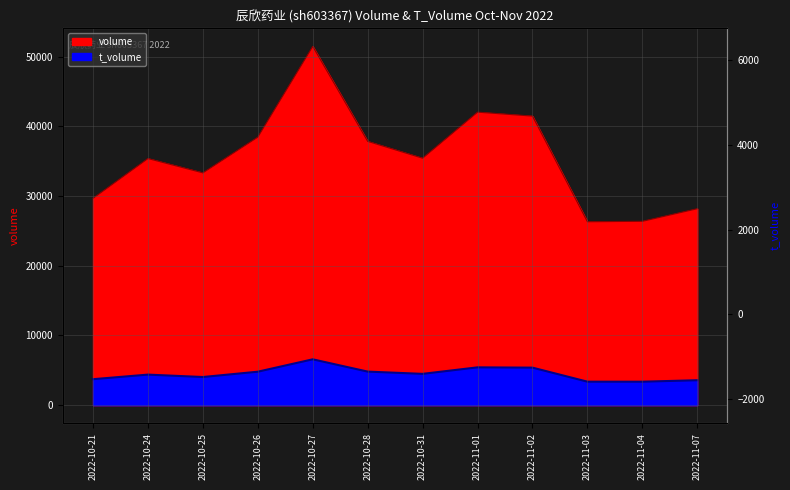

How many data points in volume are less than 35429?

6